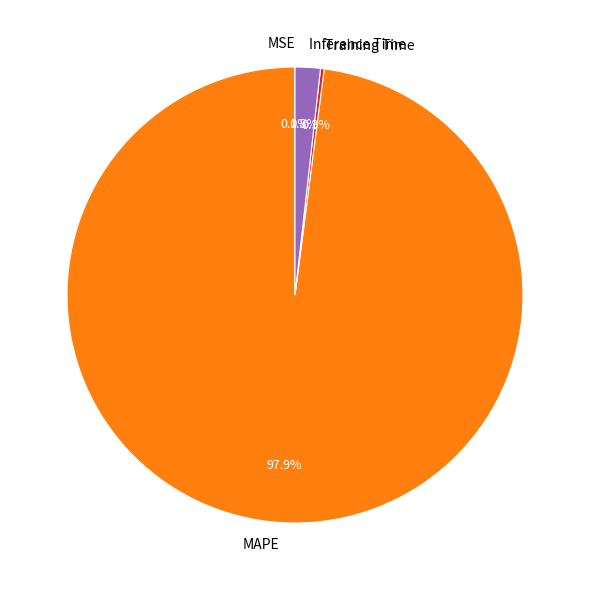

Is there any slice that represents more than half of the pie?

Yes